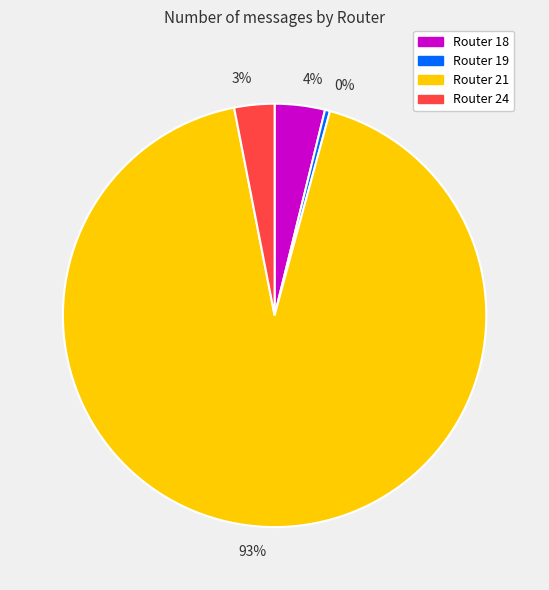

Approximately how many times larger is the value at 3% compared to 4%?

0.8